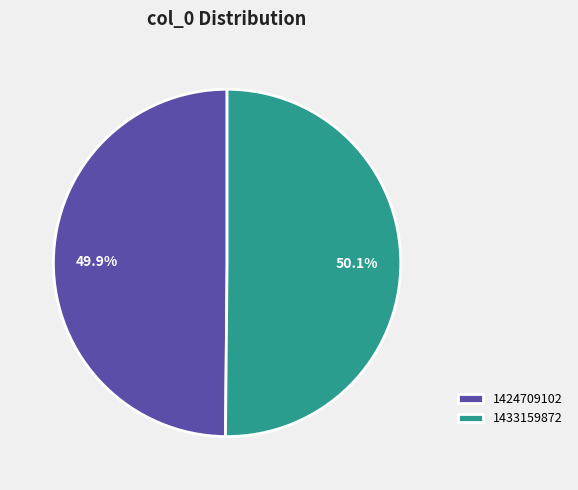

To the nearest percent, what is the combined percentage of 1424709102 and 1433159872?

100%